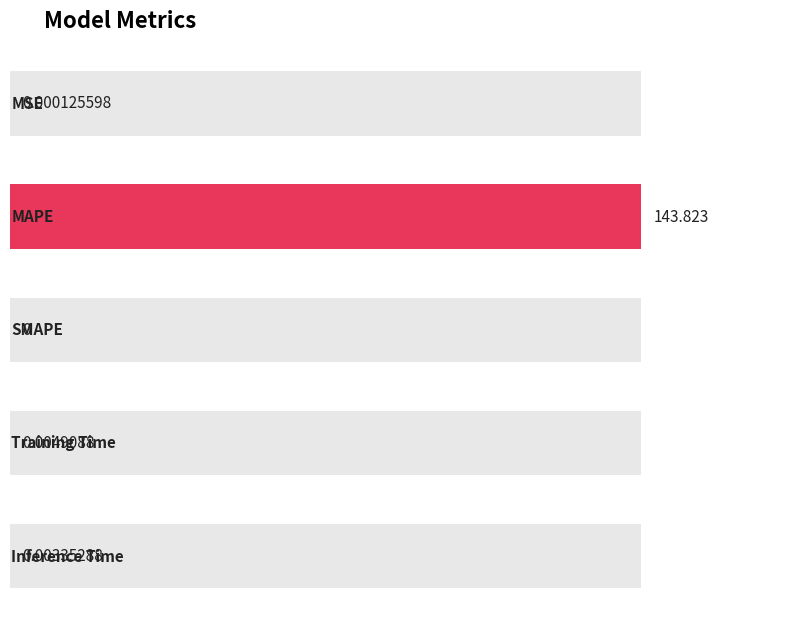

What is the average value?

28.8